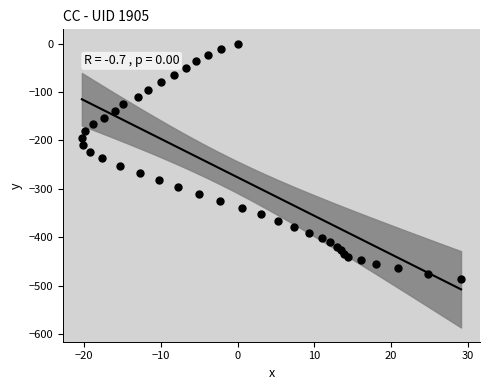

What is the range of X values (max minus min)?

49.4